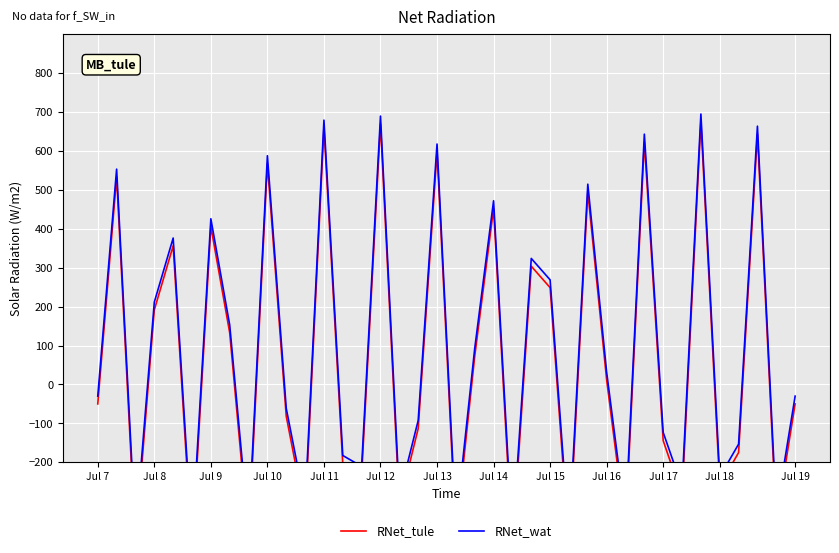

Reading left to right, list all the values displayed in this chart.

RNet_tule: -50.0	532.9	-408.6	191.5	356.0	-424.7	405.5	132.7	-398.0	567.4	-81.8	-331.5	658.7	-204.5	-232.9	669.1	-309.5	-113.4	597.4	-384.8	72.5	451.7	-422.0	303.6	248.6	-416.6	494.2	11.5	-369.3	622.7	-144.5	-285.6	674.3	-260.0	-174.9	643.2	-351.5	-50.0
RNet_wat: -30.0	552.9	-383.8	211.5	376.0	-399.7	425.5	152.7	-373.3	587.4	-61.4	-307.7	678.7	-182.4	-210.4	689.1	-286.0	-92.5	617.4	-360.4	92.5	471.7	-397.0	323.6	268.6	-391.7	514.2	31.5	-345.1	642.7	-123.2	-262.4	694.3	-237.2	-153.3	663.2	-327.5	-30.0